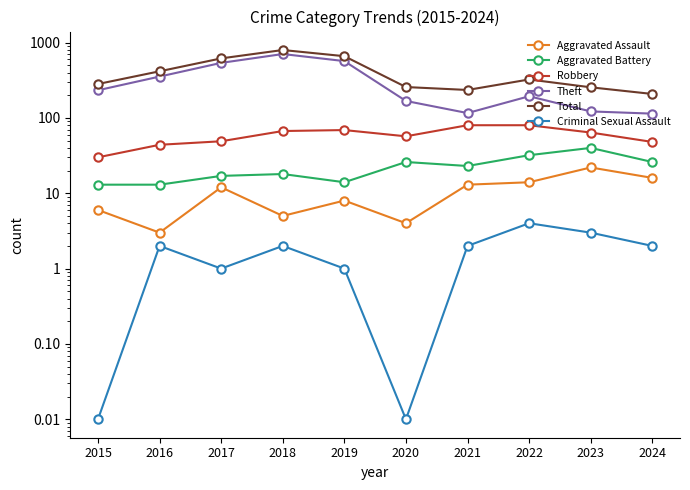

Is the value of Criminal Sexual Assault at 2018 greater than the value of Aggravated Battery at 2019?

No